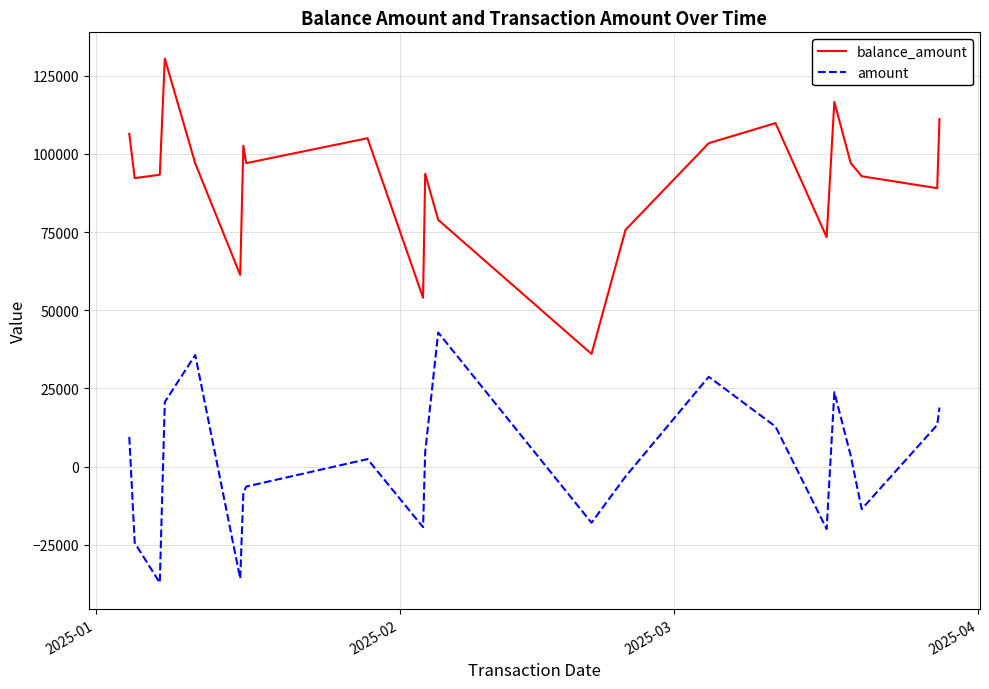

What is the highest value of the balance_amount series?

130530